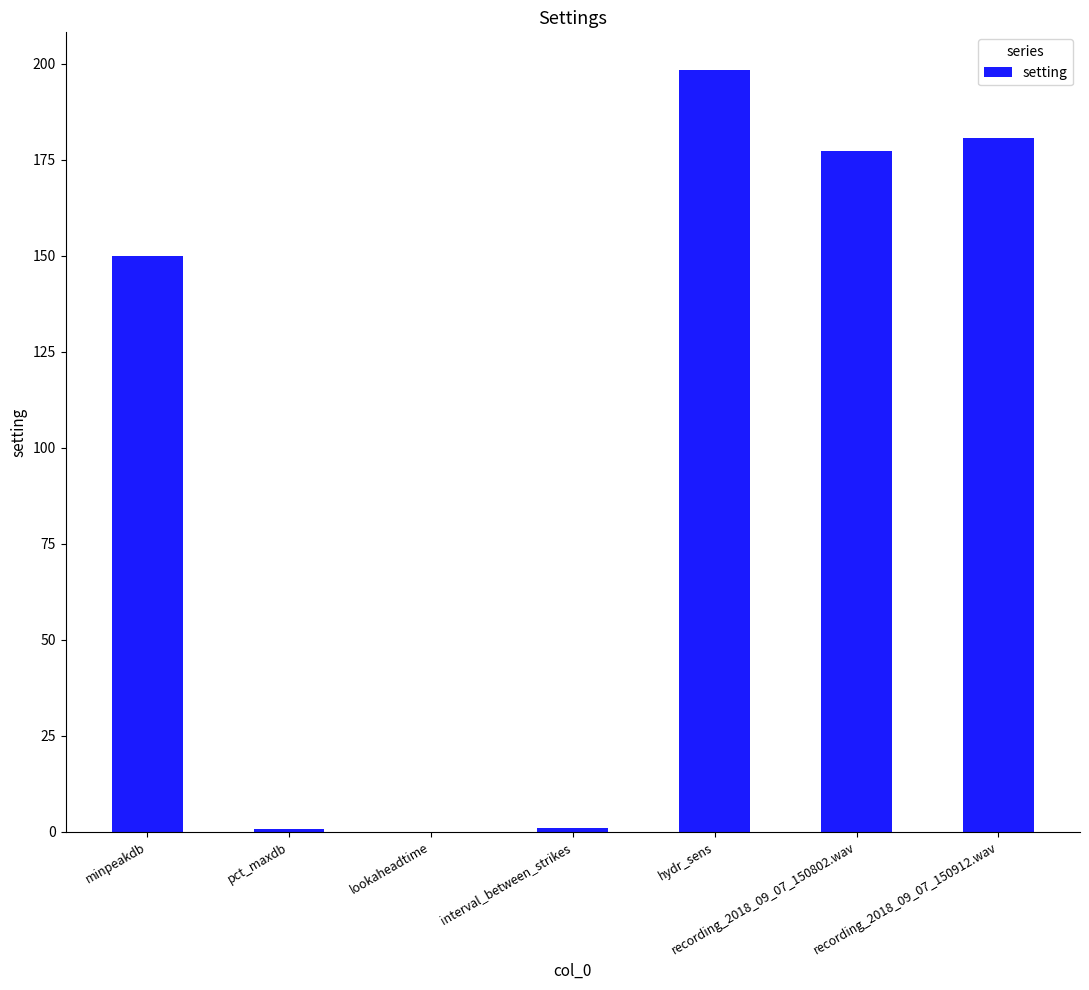

How many data points does each series have?

7